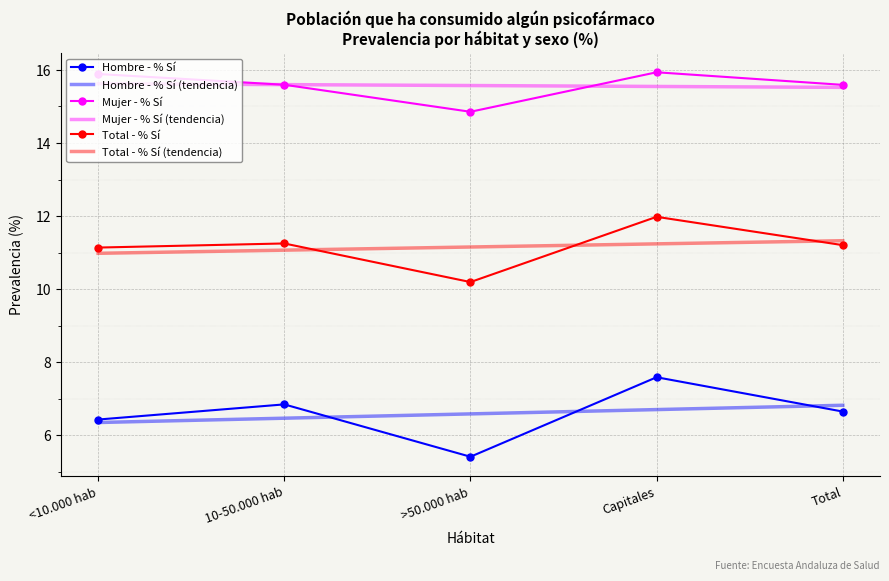

At how many categories does at least one series exceed 13?

5